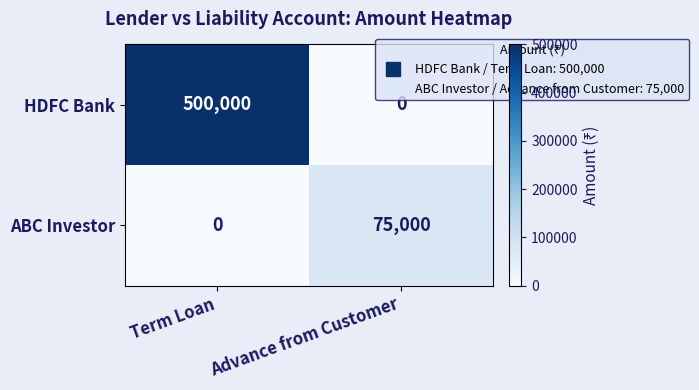

Rank the series at Term Loan from highest to lowest value.

HDFC Bank, ABC Investor